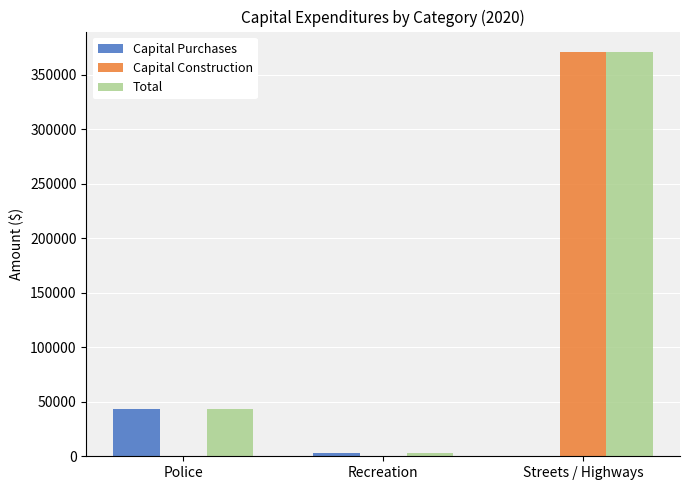

Are the bars horizontal?

No